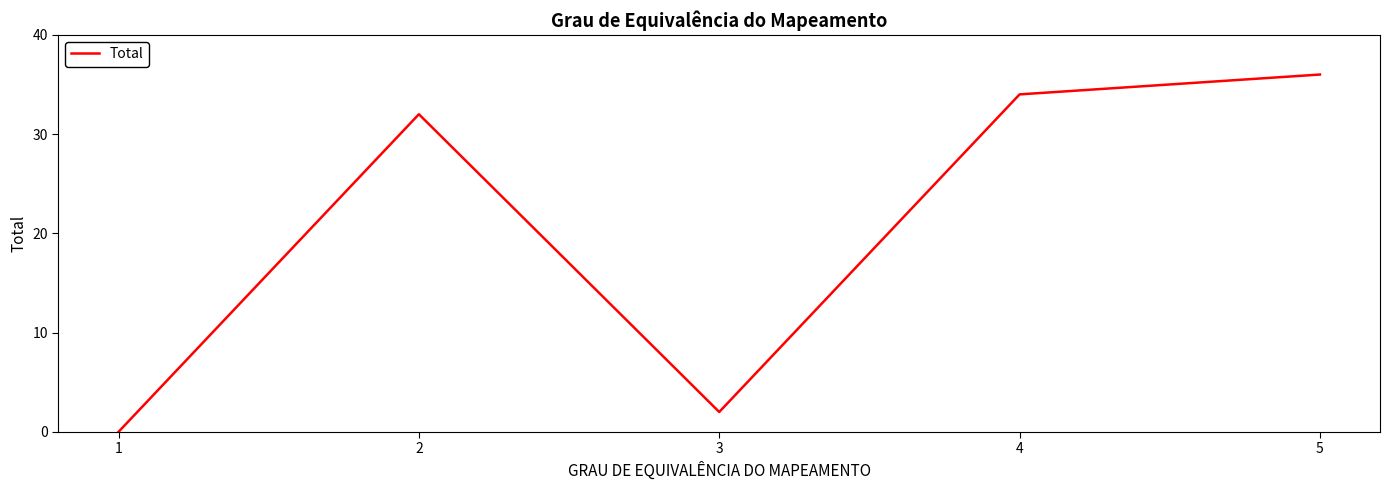

List the labels in order of value, largest first.

5, 4, 2, 3, 1